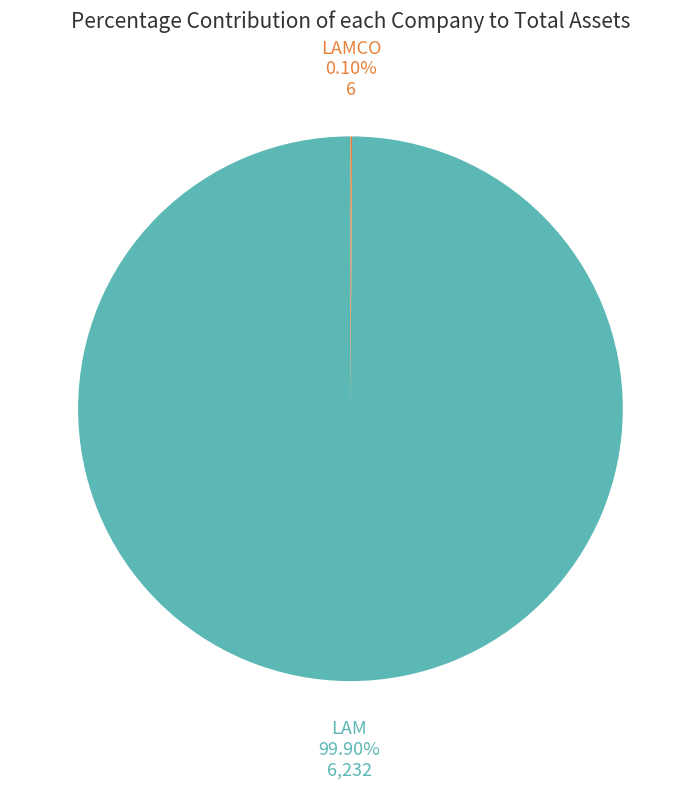

Is there a majority slice in this chart?

Yes